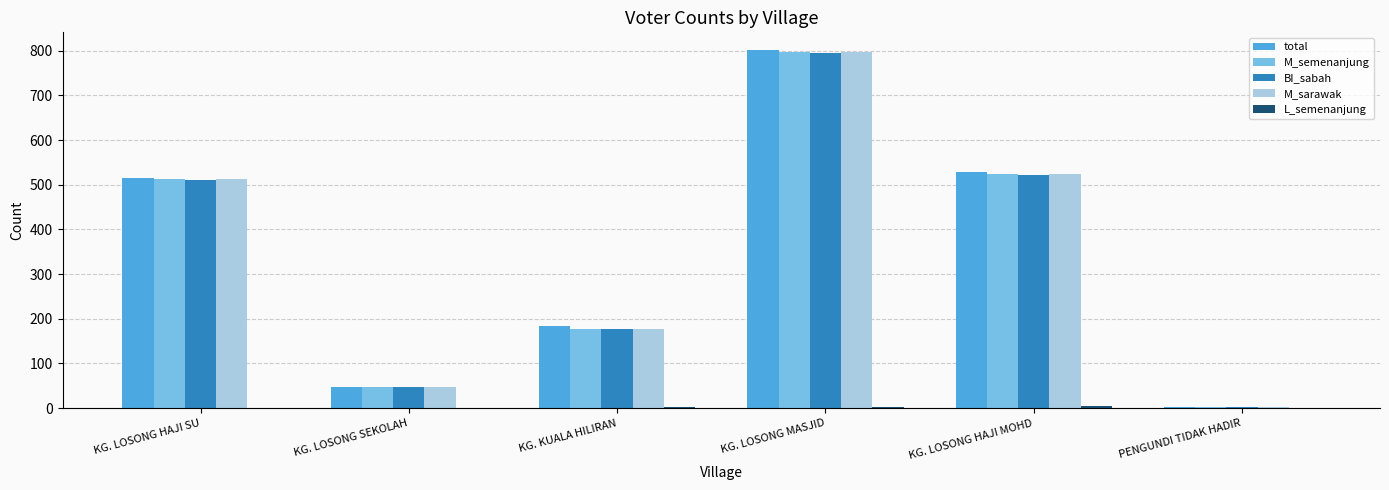

Read the M_sarawak value at KG. LOSONG HAJI SU.

512